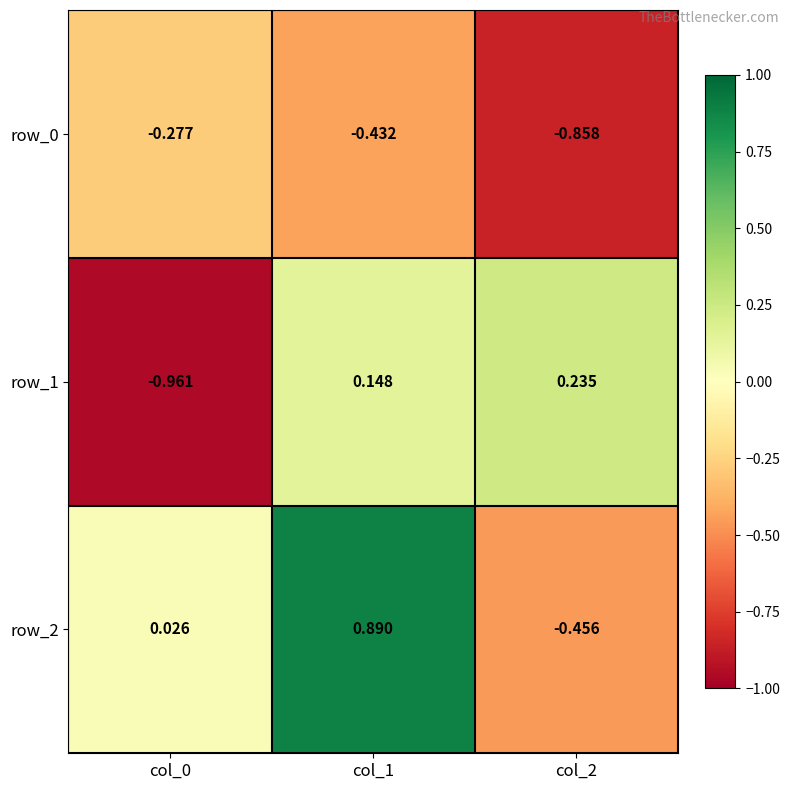

Is the value of row_1 at col_1 greater than the value of row_2 at col_0?

Yes